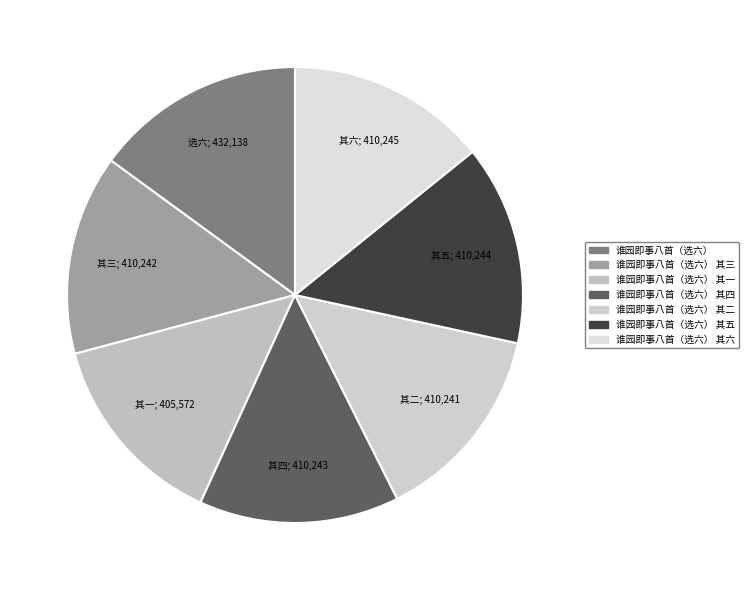

How many slices are in this pie chart?

7